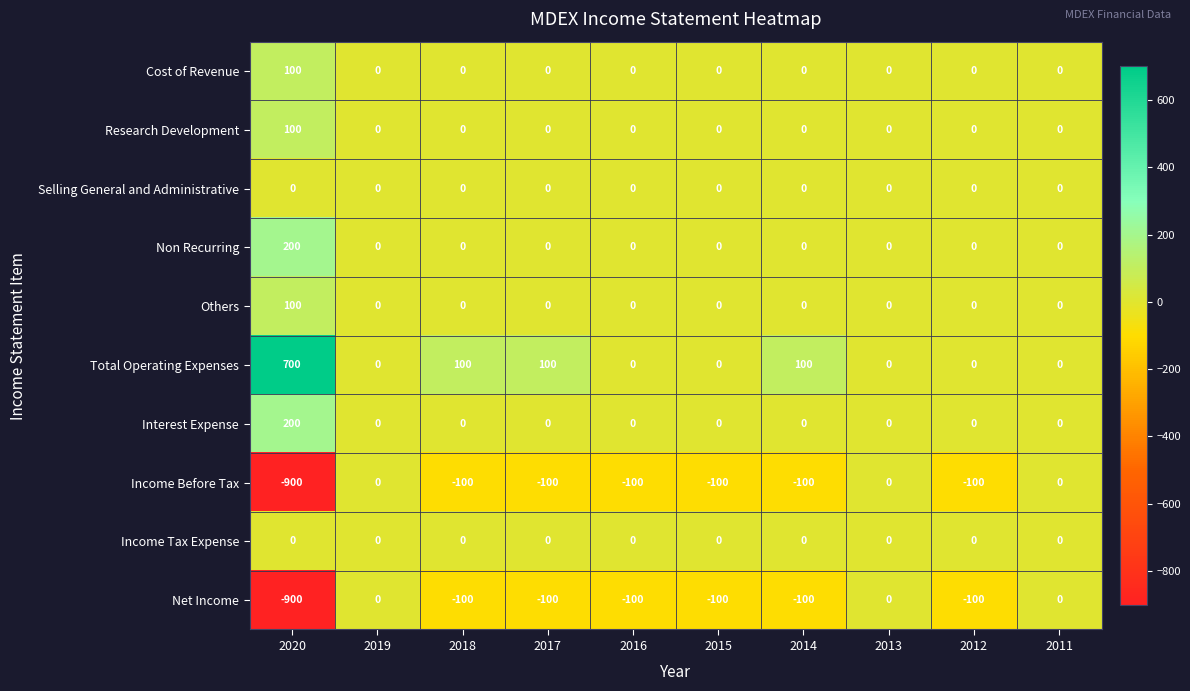

What is the spread (max minus min) of values at 2012?

100